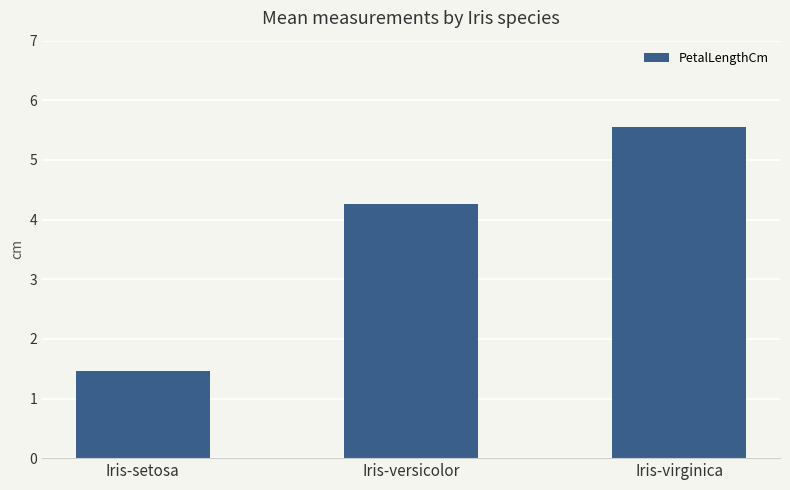

Count the number of categories in the chart.

3